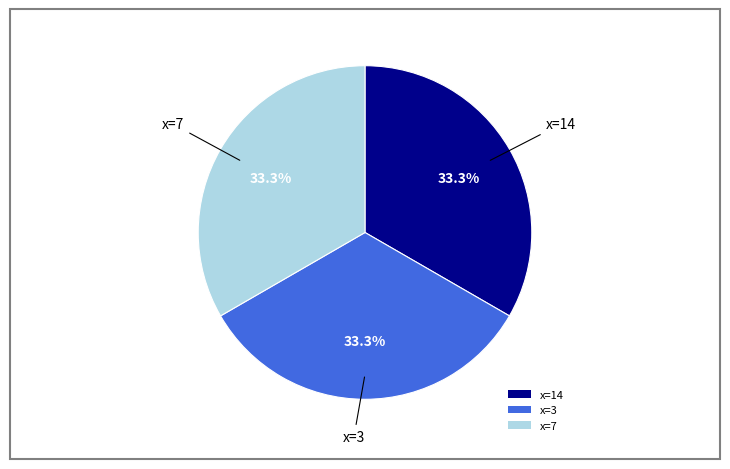

Is there any slice that represents more than half of the pie?

No